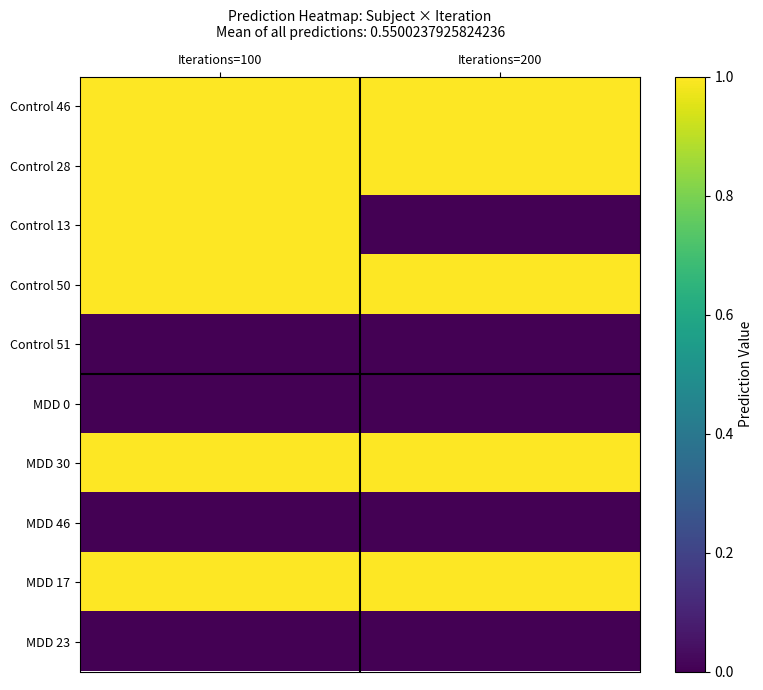

Reading left to right, list all the values displayed in this chart.

Control 46: Iterations=100=1.0	Iterations=200=1.0
Control 28: Iterations=100=1.0	Iterations=200=1.0
Control 13: Iterations=100=1.0	Iterations=200=0.0
Control 50: Iterations=100=1.0	Iterations=200=1.0
Control 51: Iterations=100=0.0	Iterations=200=0.0
MDD 0: Iterations=100=0.0	Iterations=200=0.0
MDD 30: Iterations=100=1.0	Iterations=200=1.0
MDD 46: Iterations=100=0.0	Iterations=200=0.0
MDD 17: Iterations=100=1.0	Iterations=200=1.0
MDD 23: Iterations=100=0.0	Iterations=200=0.0